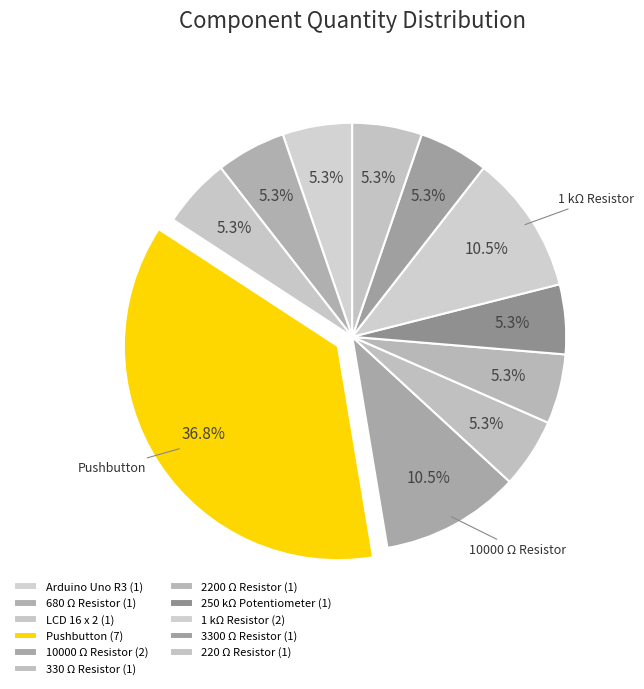

To the nearest percent, what percentage of the pie is 250 kΩ Potentiometer?

5%